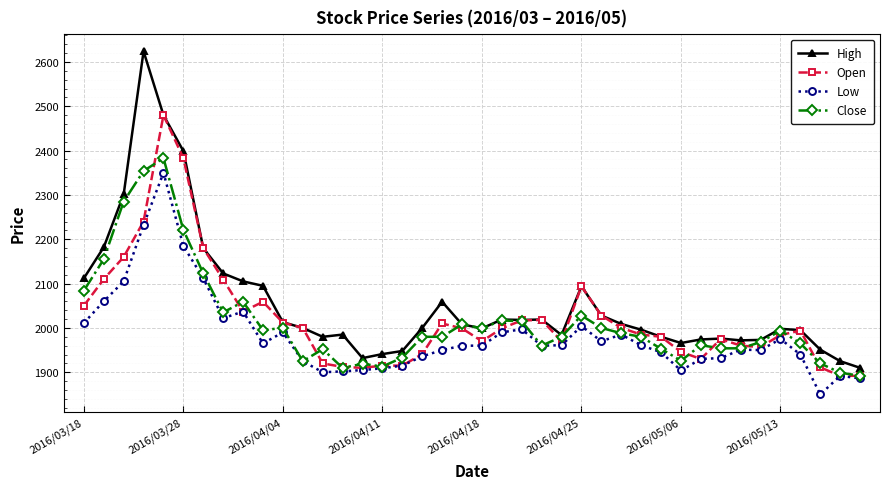

What is the minimum value for Low?

1850